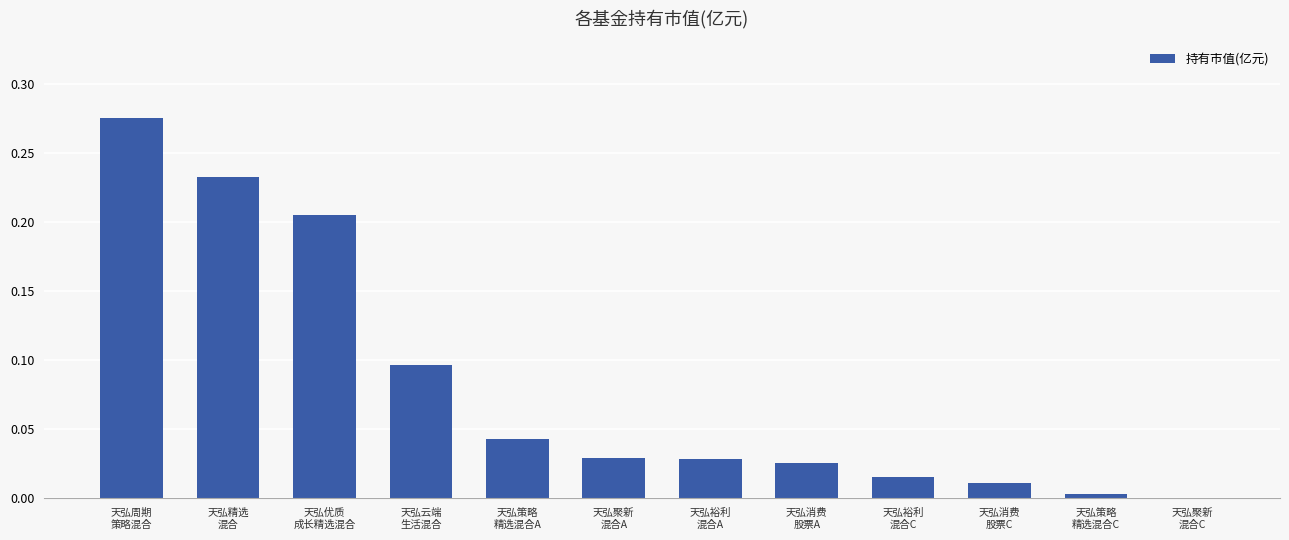

Are the bars horizontal?

No